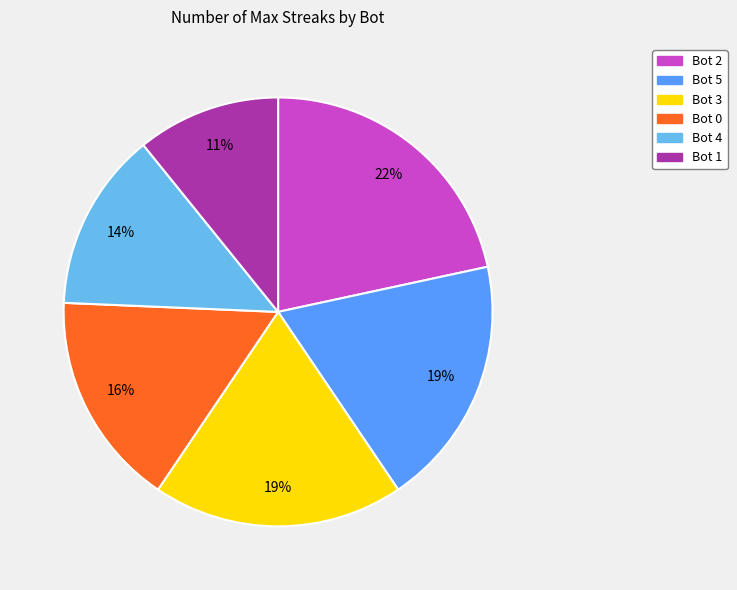

How many slices are in this pie chart?

6